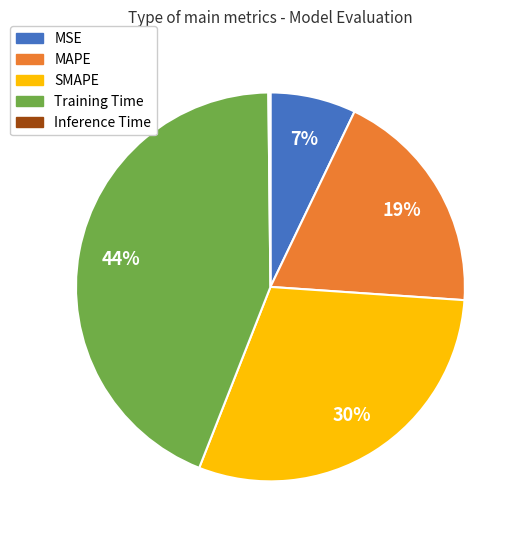

To the nearest percent, what percentage of the pie is Training Time?

44%